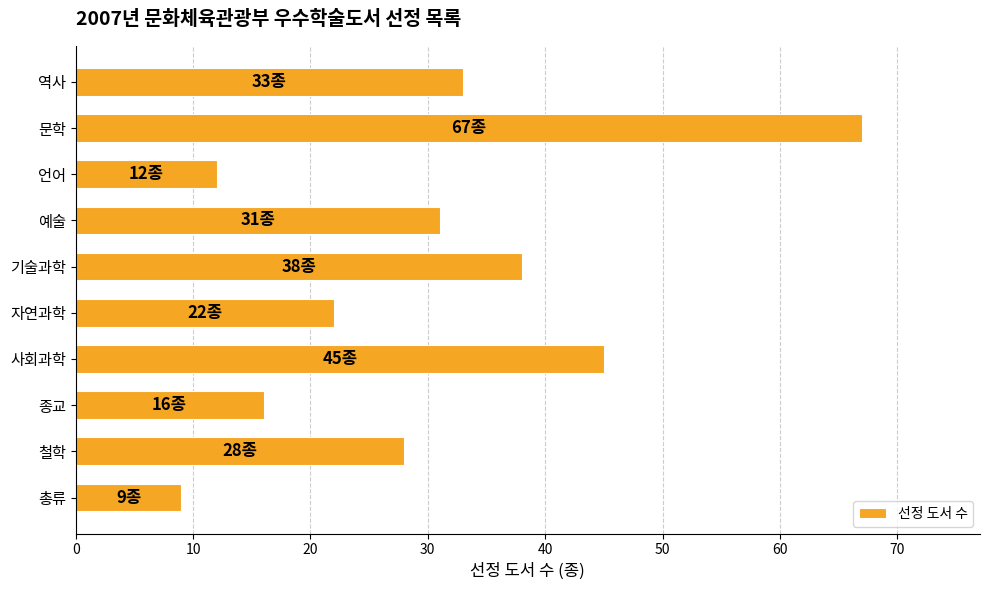

Rank the categories by value from highest to lowest.

문학, 사회과학, 기술과학, 역사, 예술, 철학, 자연과학, 종교, 언어, 총류